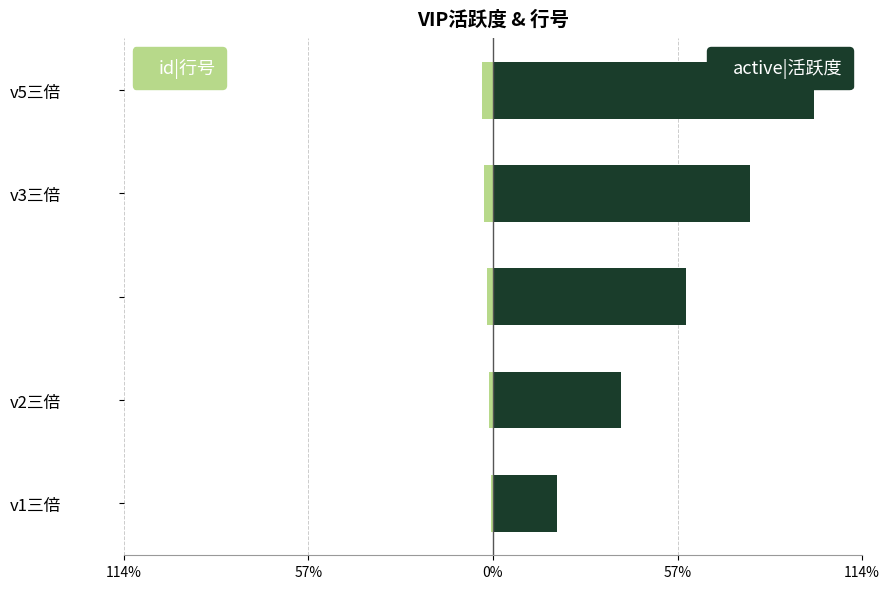

Which series changed the most between v3三倍 and v5三倍?

active|活跃度